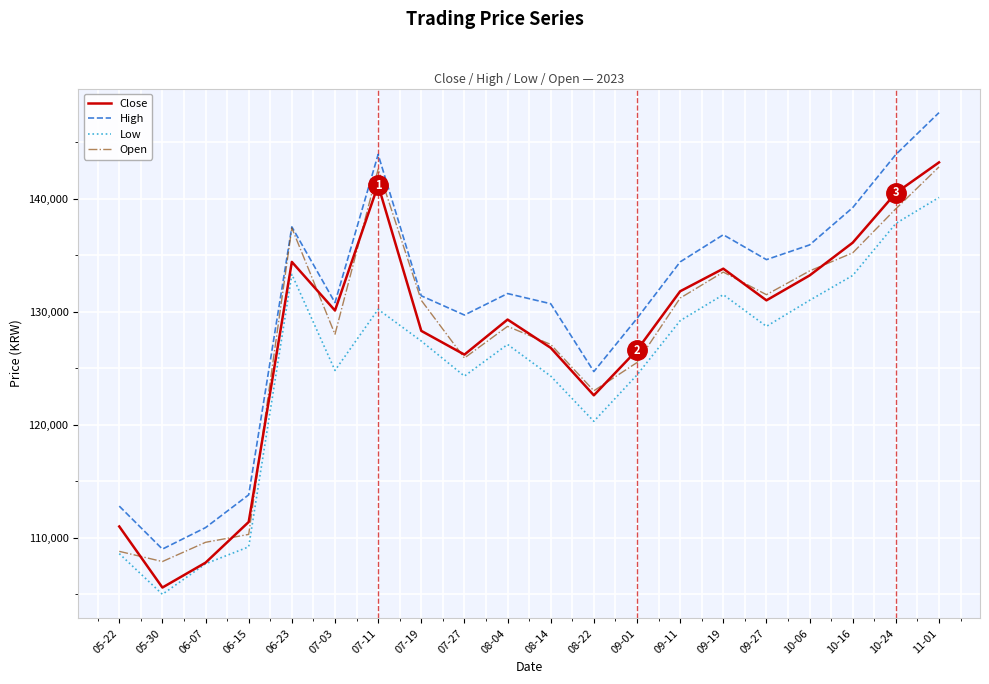

What value does the Low series have at 09-19, to the nearest 10?

131500